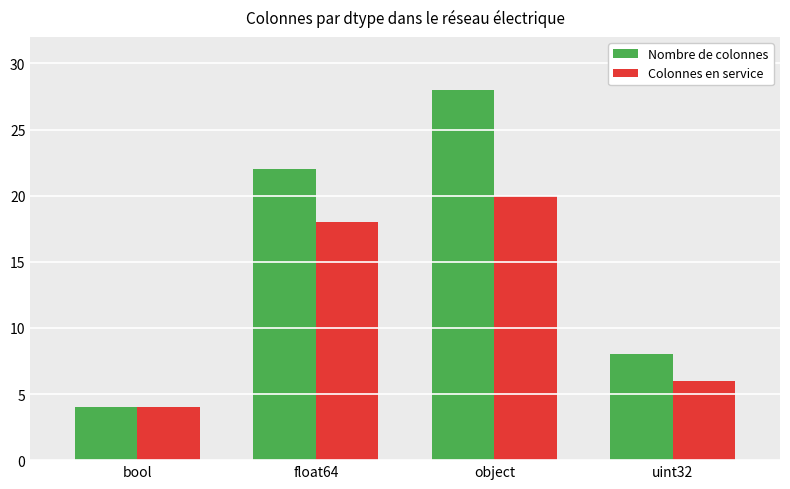

What is the maximum value for Colonnes en service?

20